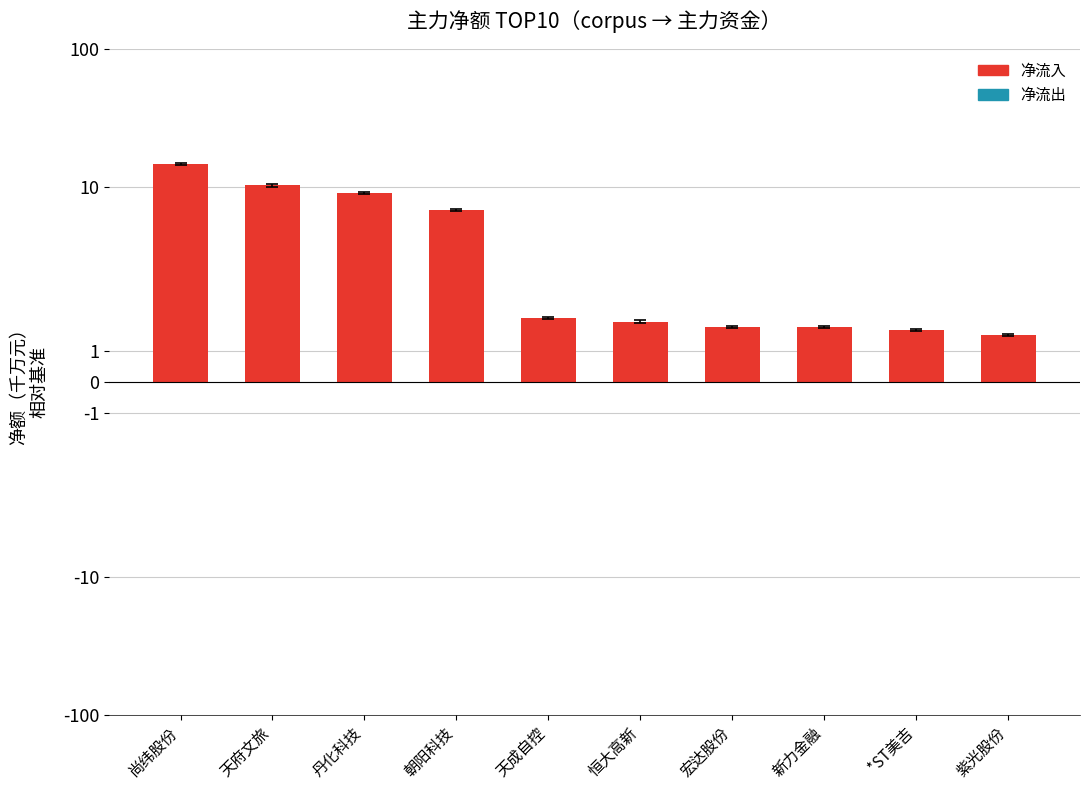

Are the bars horizontal?

No